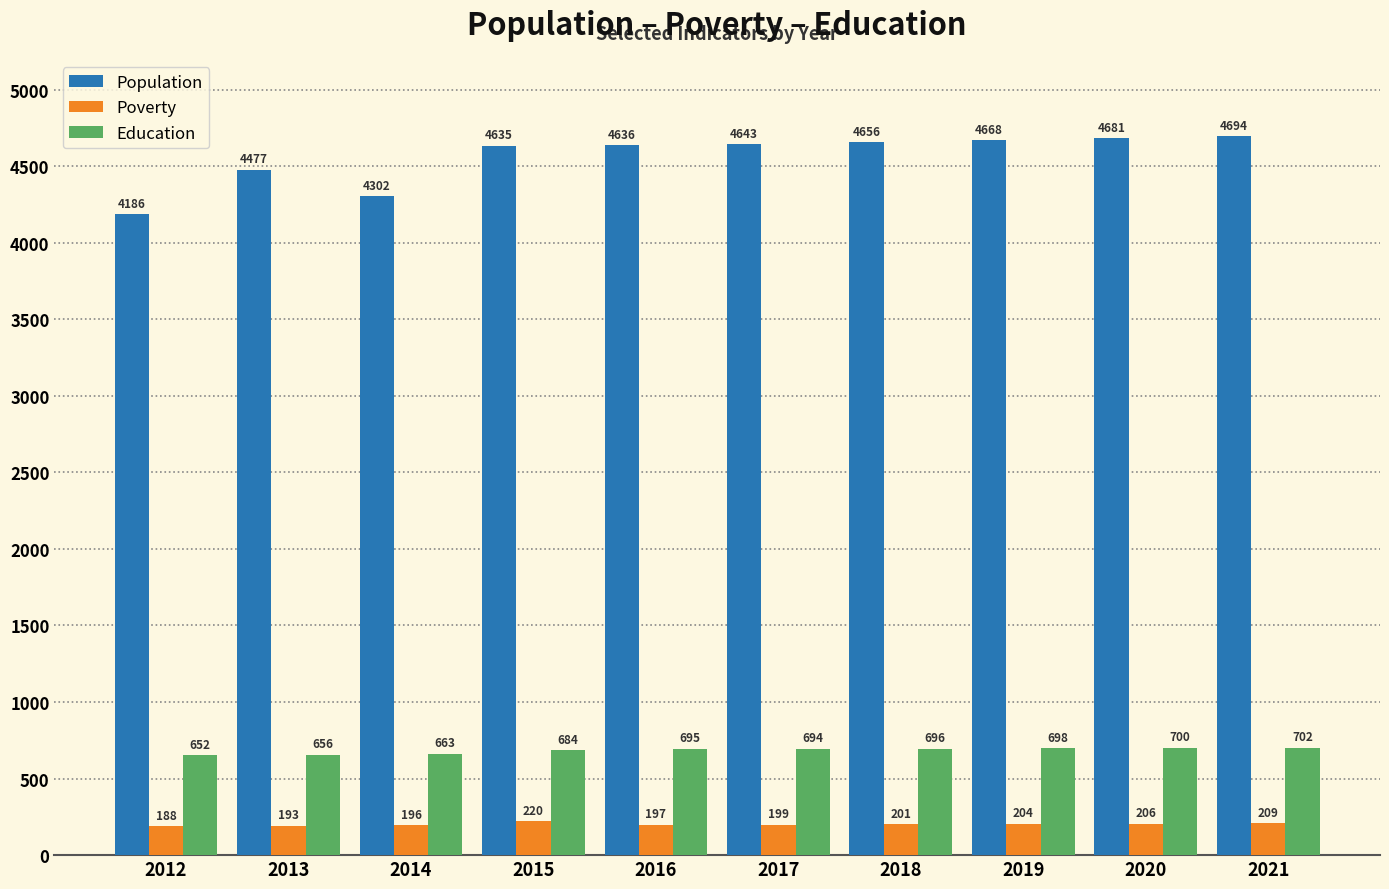

Is the value of Education at 2018 greater than the value of Population at 2019?

No